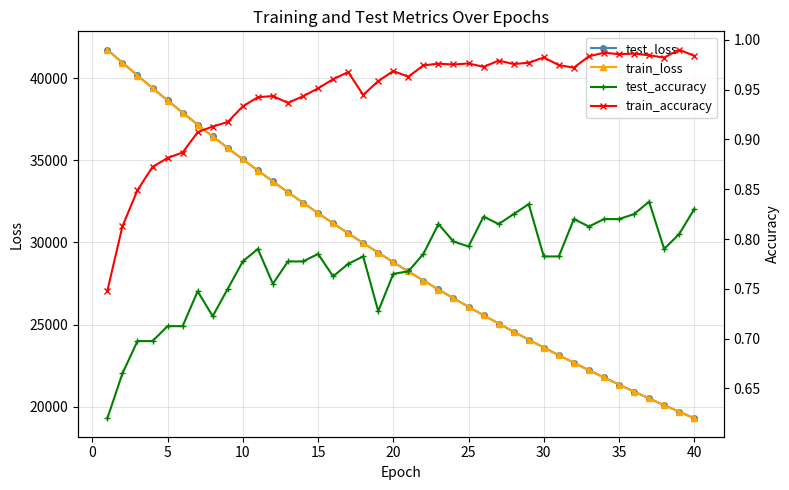

What is the maximum value for test_loss?

41717.4